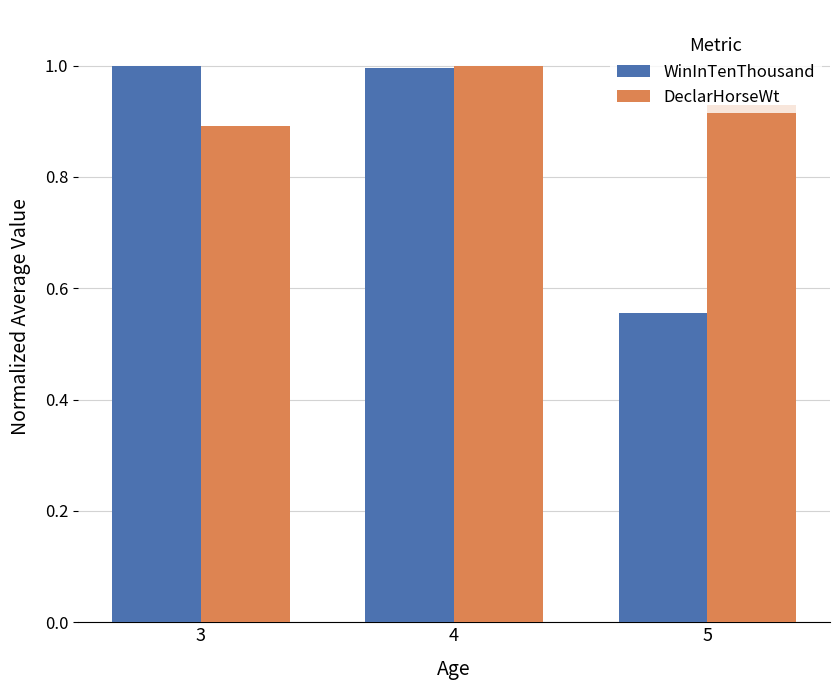

Which series changed the most between 3 and 5?

WinInTenThousand